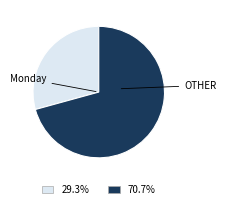

What is the ratio of the value at 29.3% to the value at 70.7%?

0.4